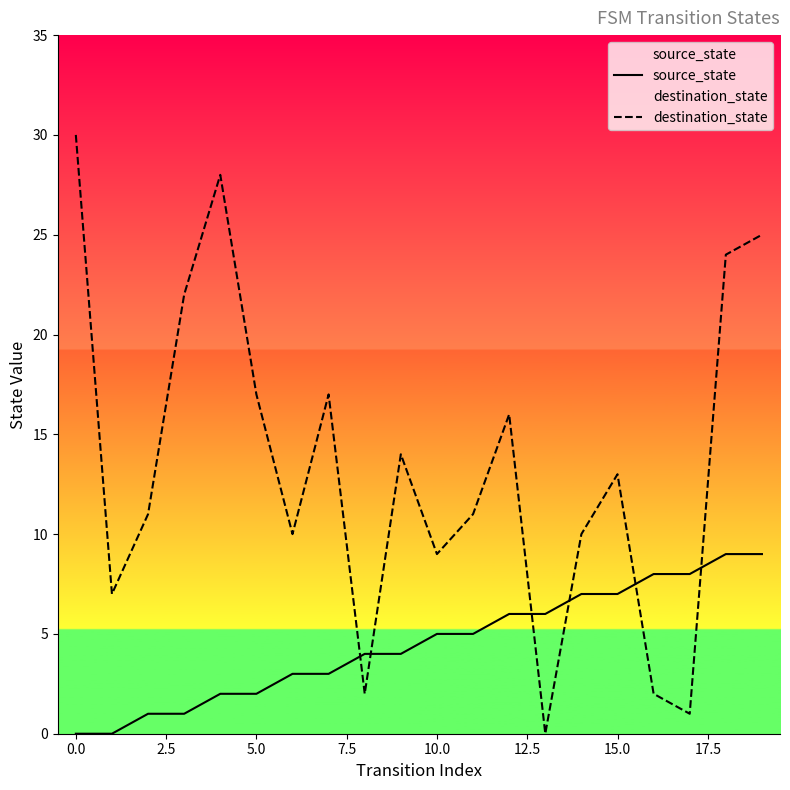

How many interior local valleys does the destination_state series have?

6